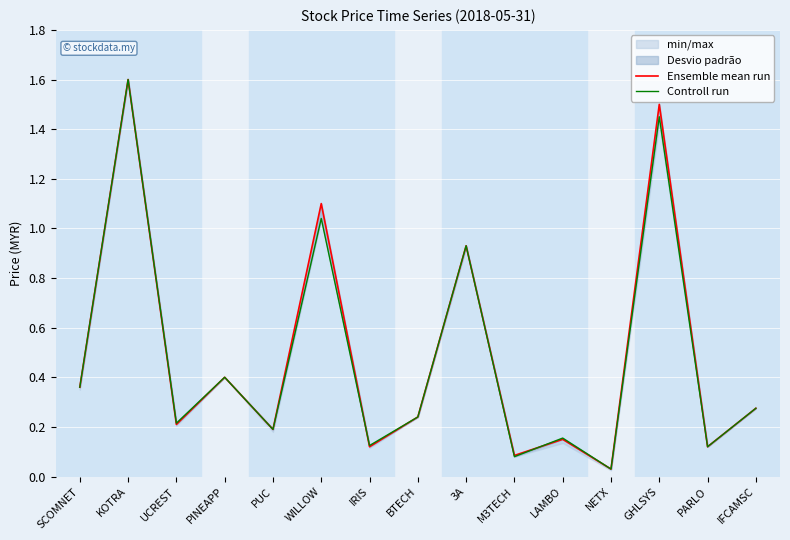

List the series in order of their peak value, highest first.

Ensemble mean run, Controll run